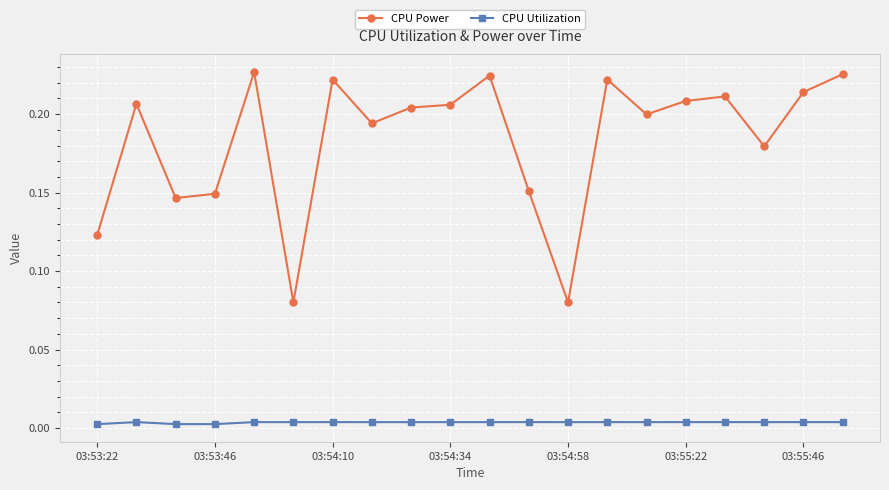

True or false: CPU Power has more than 0 points higher than both neighbors.

True